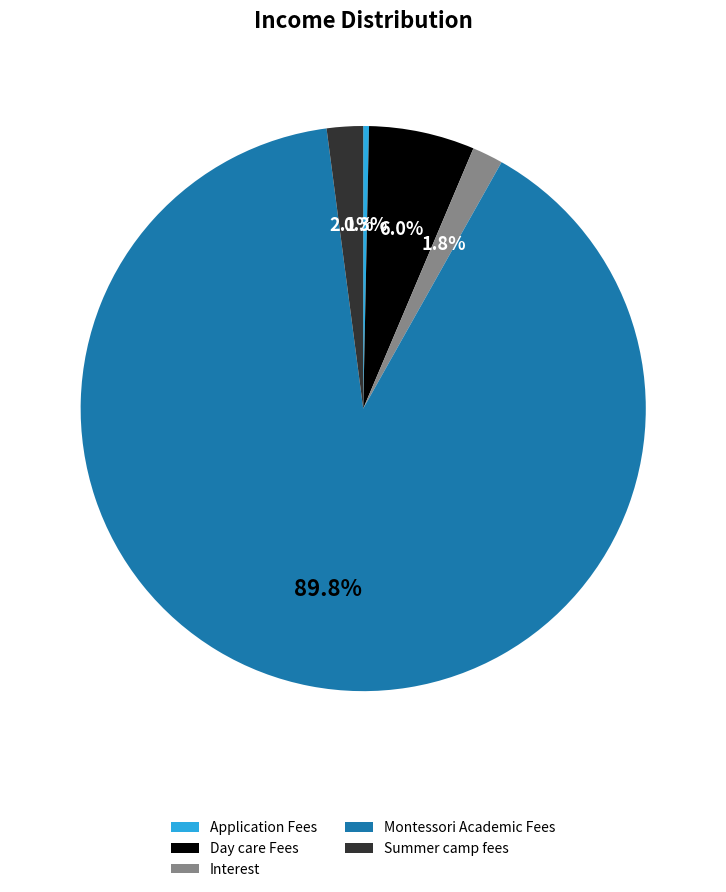

What is the ratio of the value at Summer camp fees to the value at Application Fees?

6.3